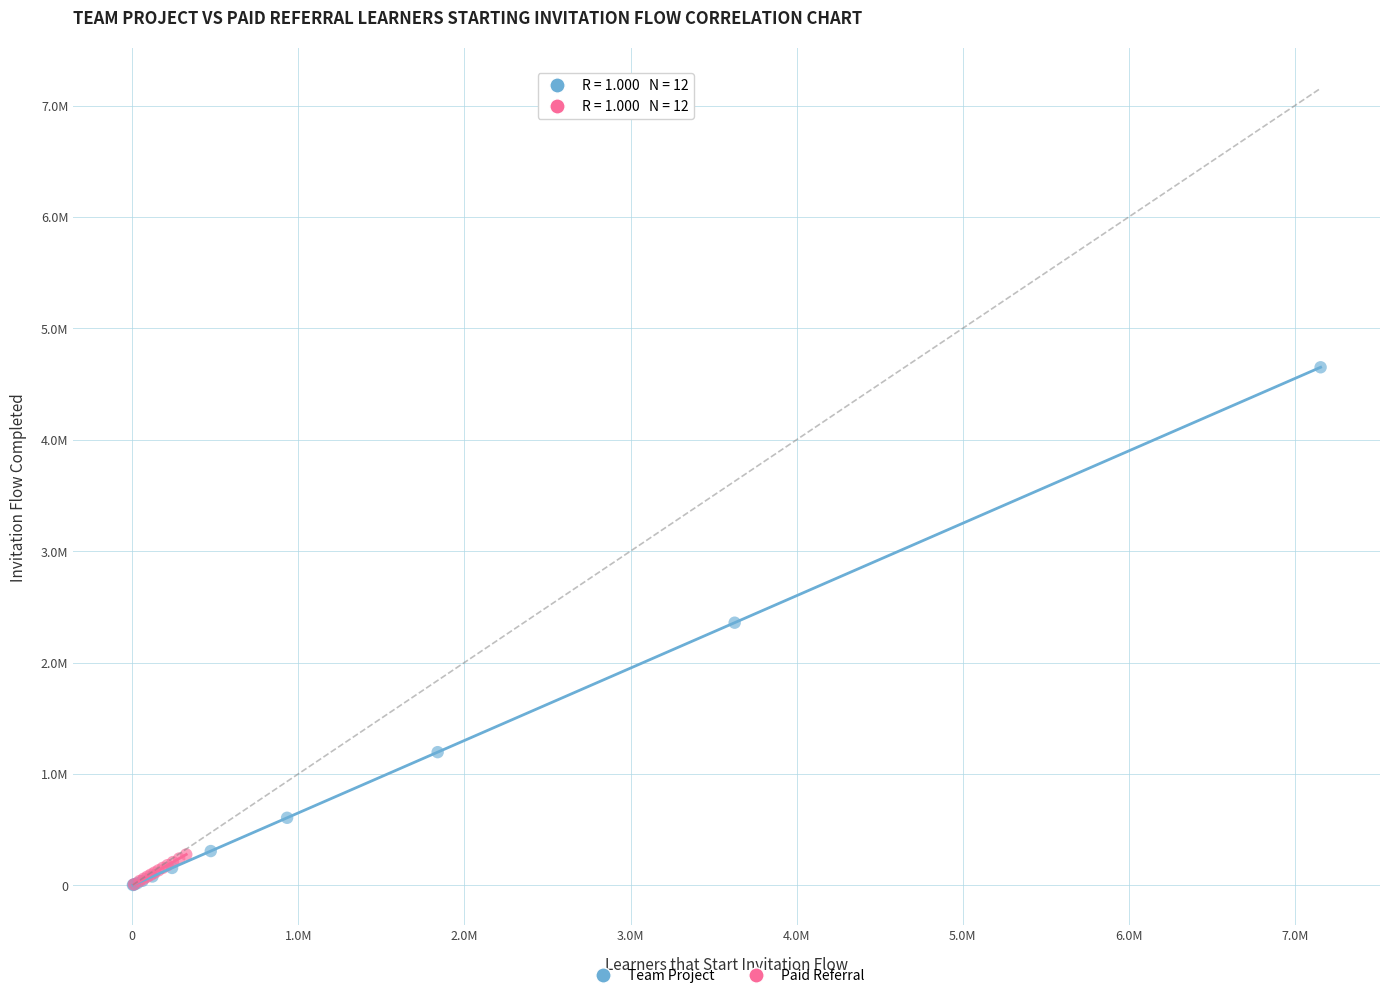

What are all the series names shown in the legend?

Team Project, Paid Referral